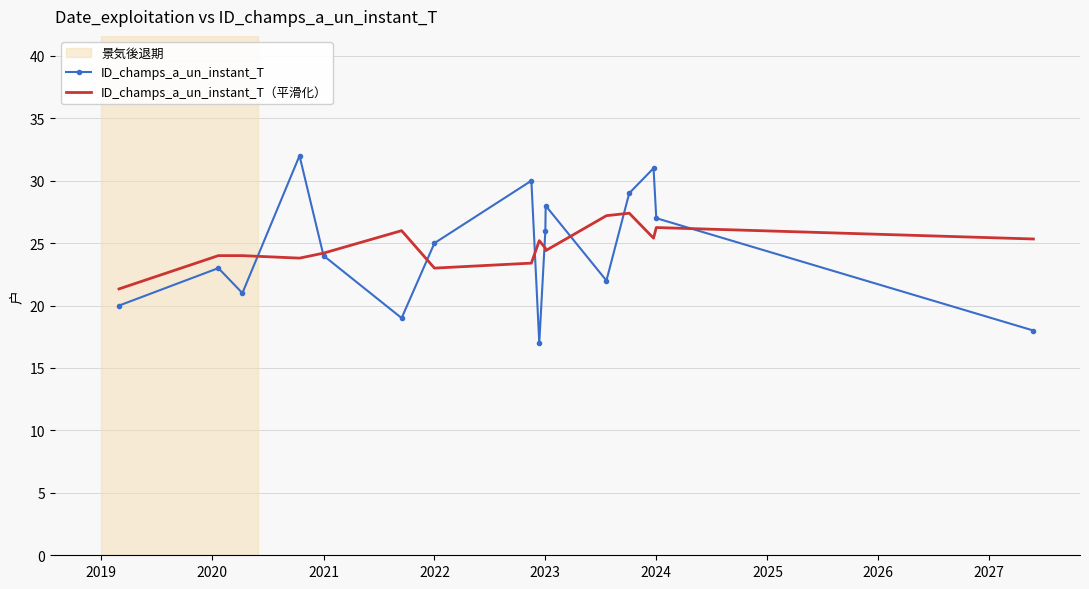

What is the difference between the maximum and minimum values in the ID_champs_a_un_instant_T series?

15.0